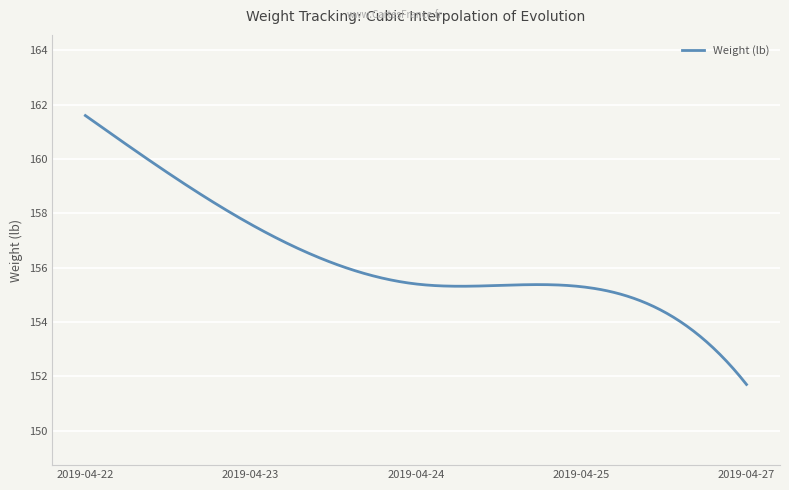

What is the difference between the maximum and minimum values?

9.9